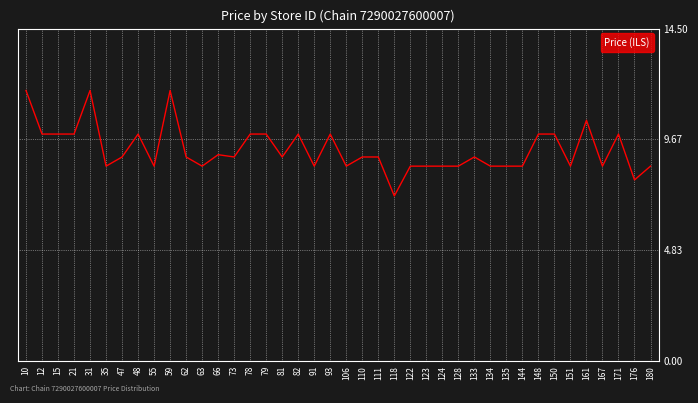

What is the difference between the second highest and second lowest values?

3.9